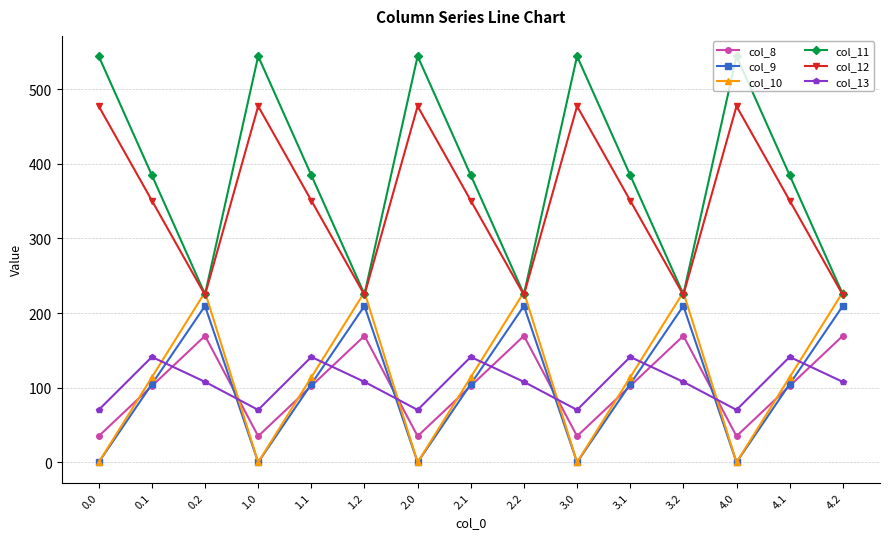

True or false: col_9 has more than 0 interior local peaks.

True